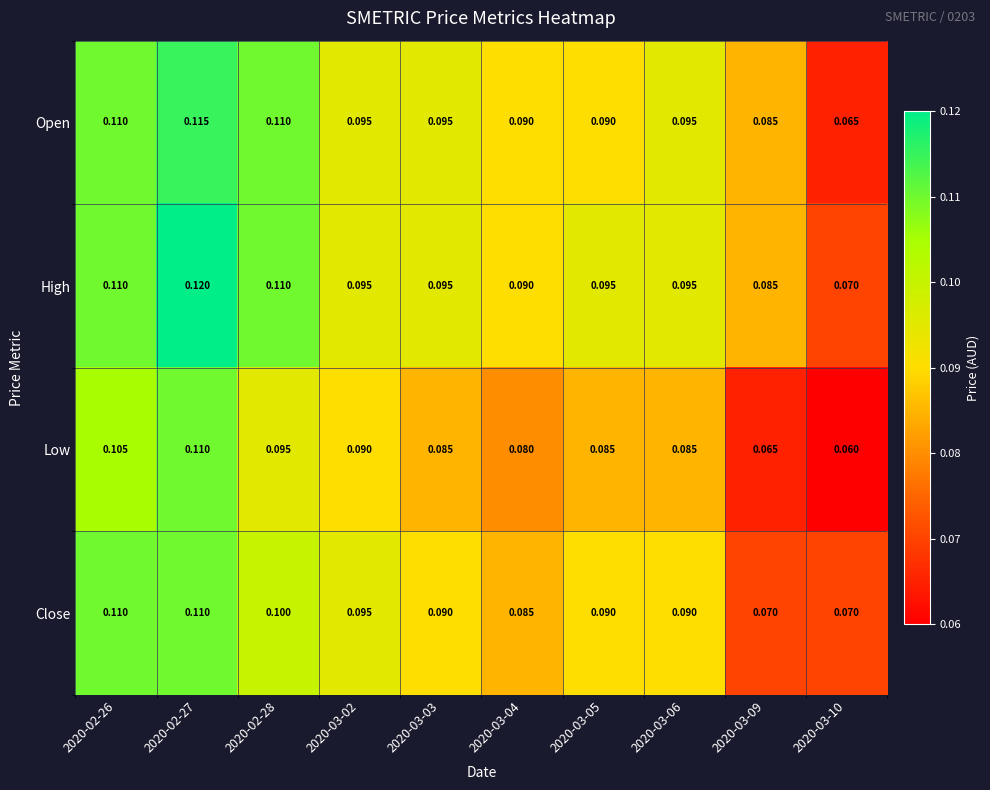

Which series has the largest total across all categories?

High